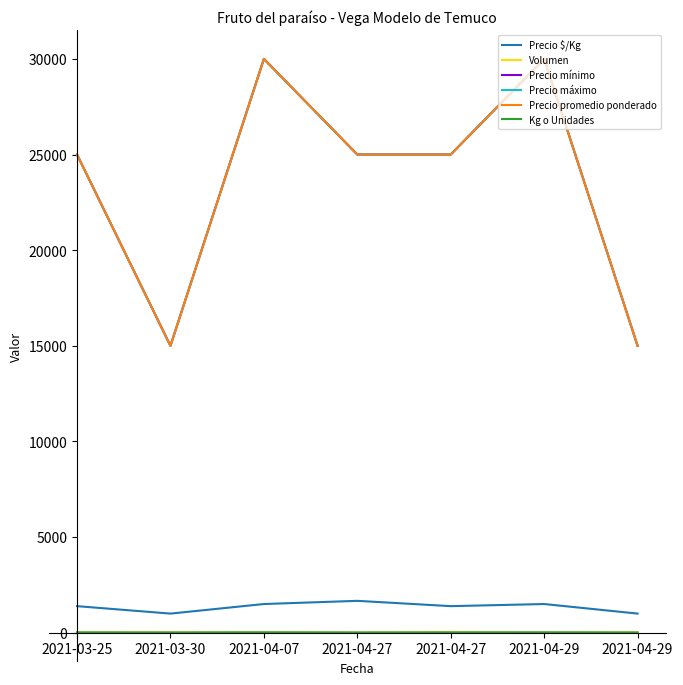

True or false: Kg o Unidades and Precio máximo cross at least once.

False